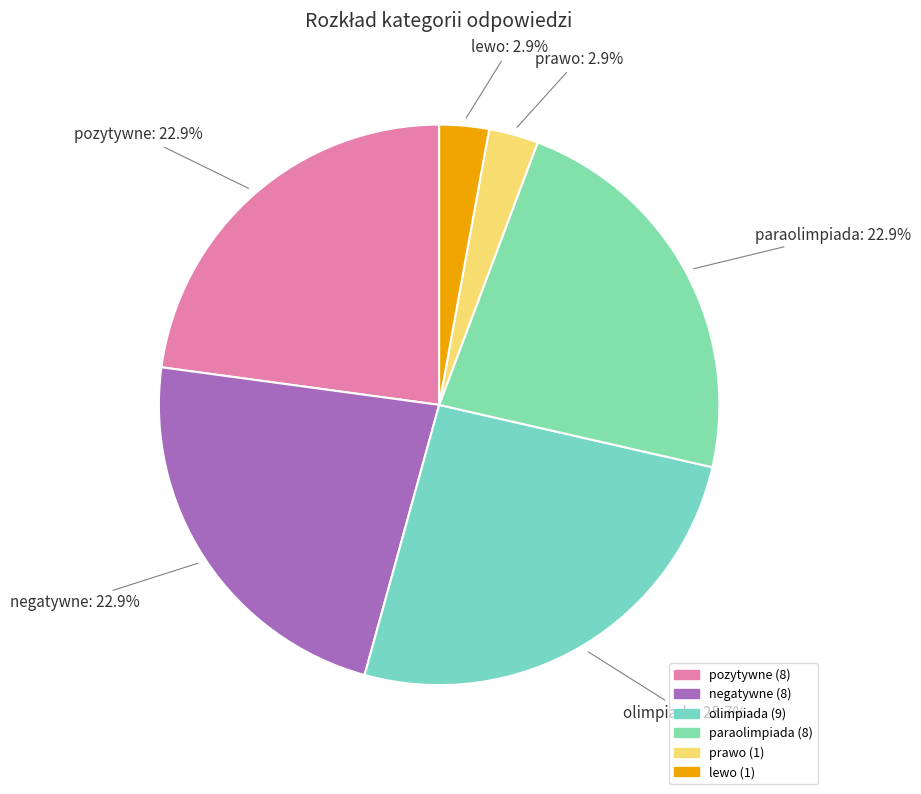

What is the largest slice in the pie chart?

olimpiada